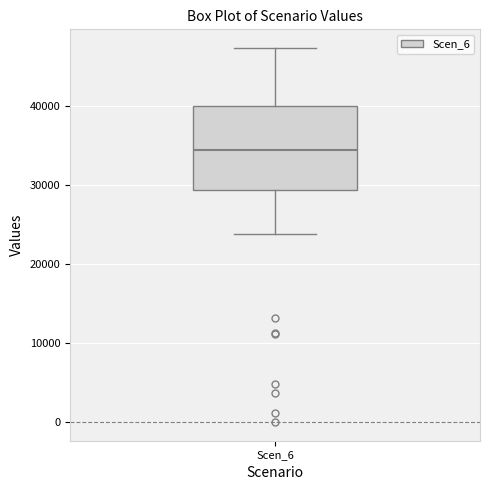

Where does the lower whisker of the box for Scen_6 end on the y-axis? The values are not printed on the chart, so give them approximately, as read against the axis.

24000